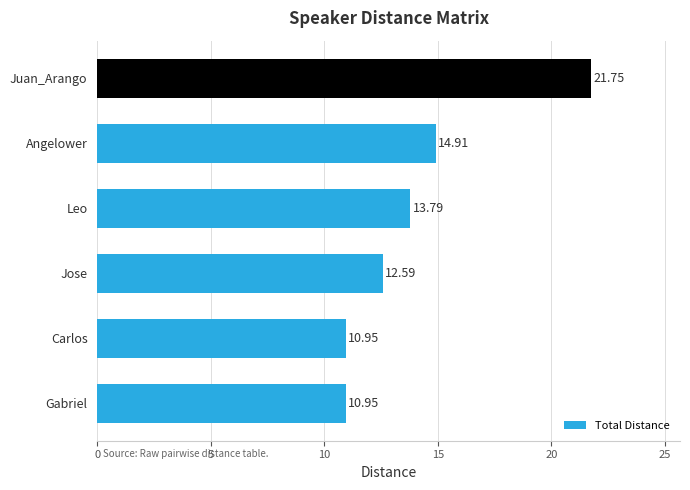

At which category does the chart reach its peak across all series?

Juan_Arango